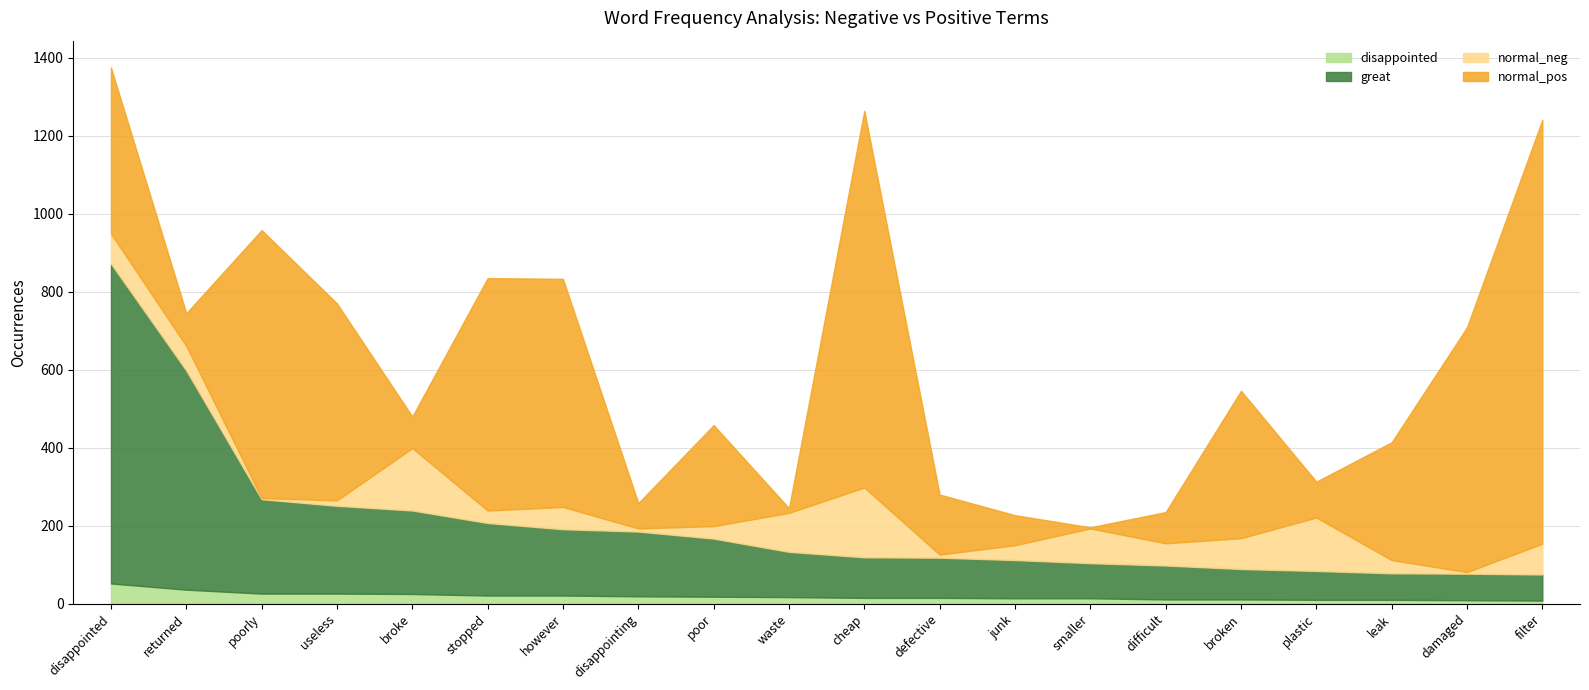

What are all the series names shown in the legend?

disappointed, great, normal_neg, normal_pos